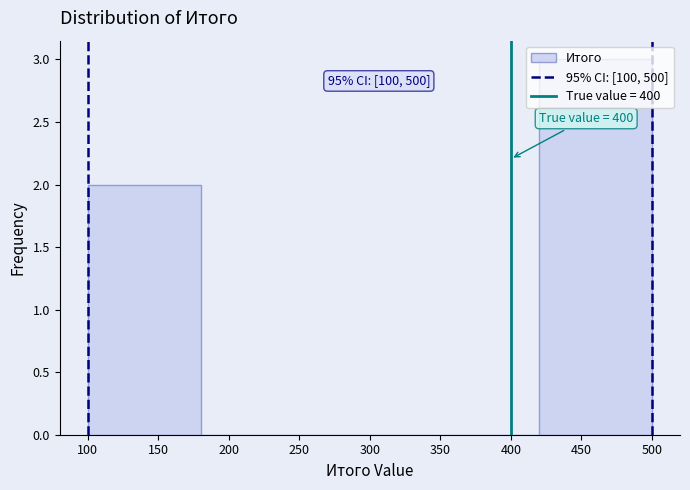

Over which range of the x-axis is the bar tallest?

420 to 500